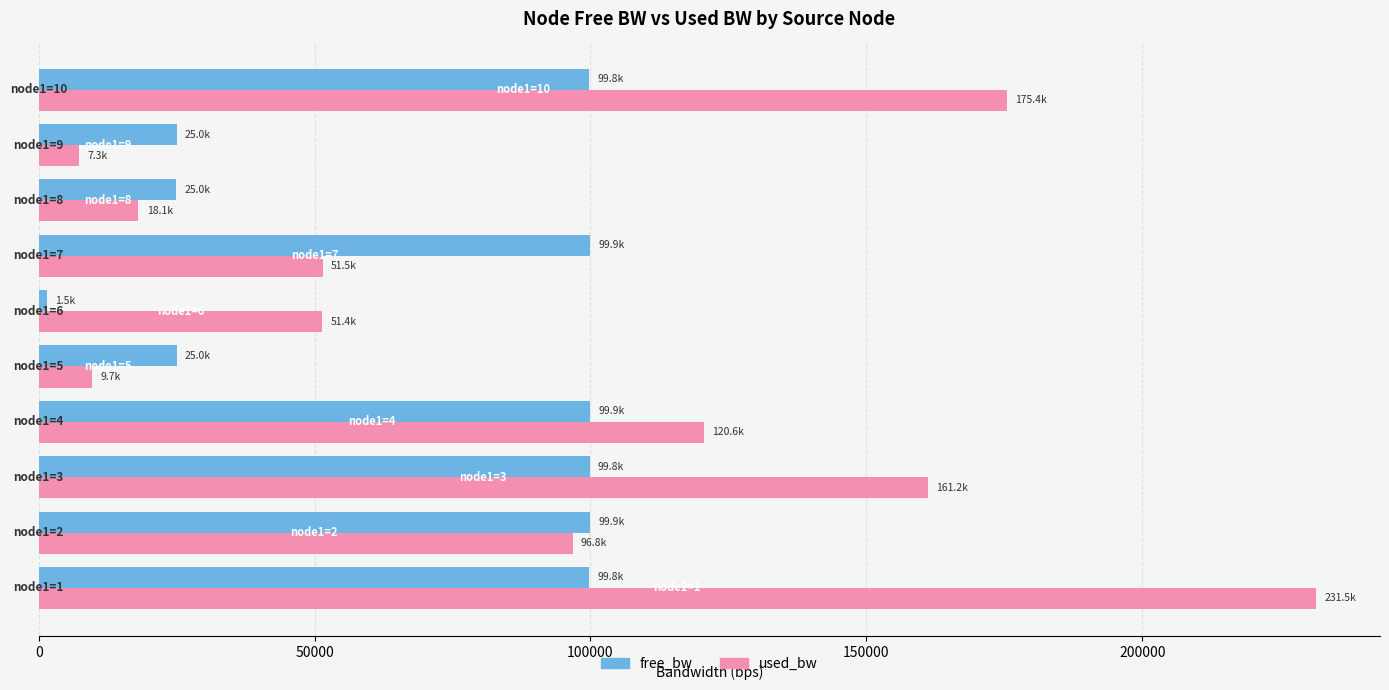

Which series has the largest range (max minus min)?

used_bw